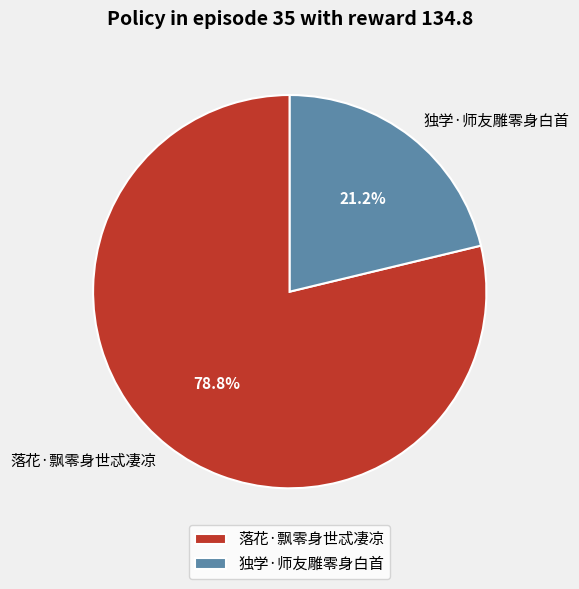

Is there a majority slice in this chart?

Yes